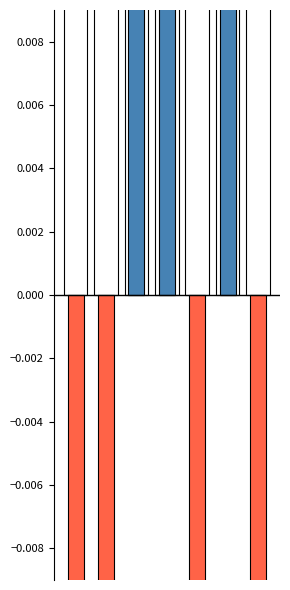

Rank the series by their maximum value, from highest to lowest.

Internet usage (above mean), Internet usage (below mean)